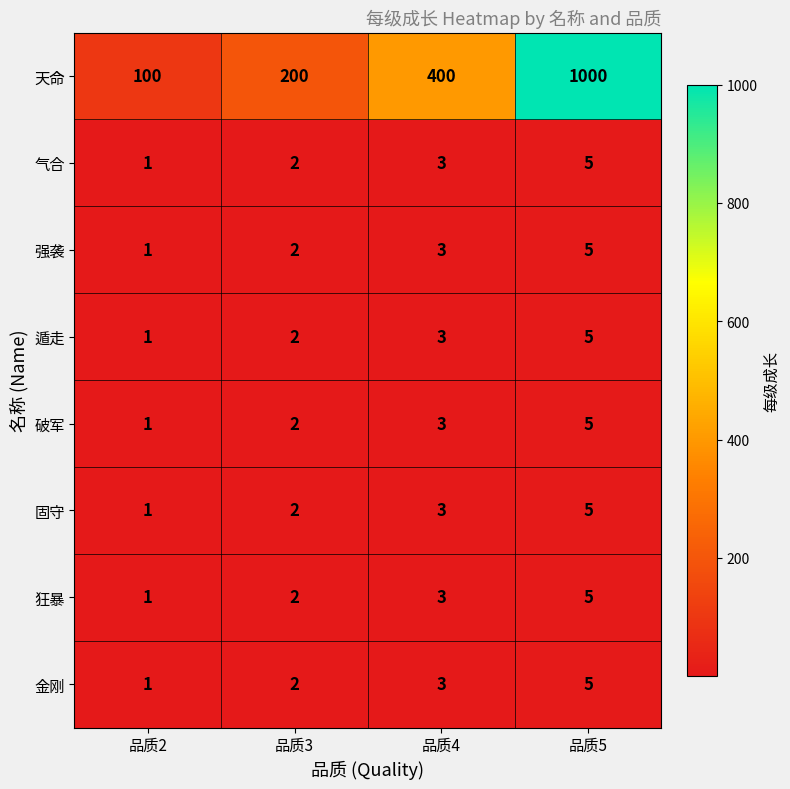

What is the sum of the 金刚 values at 品质2 and 品质3?

3